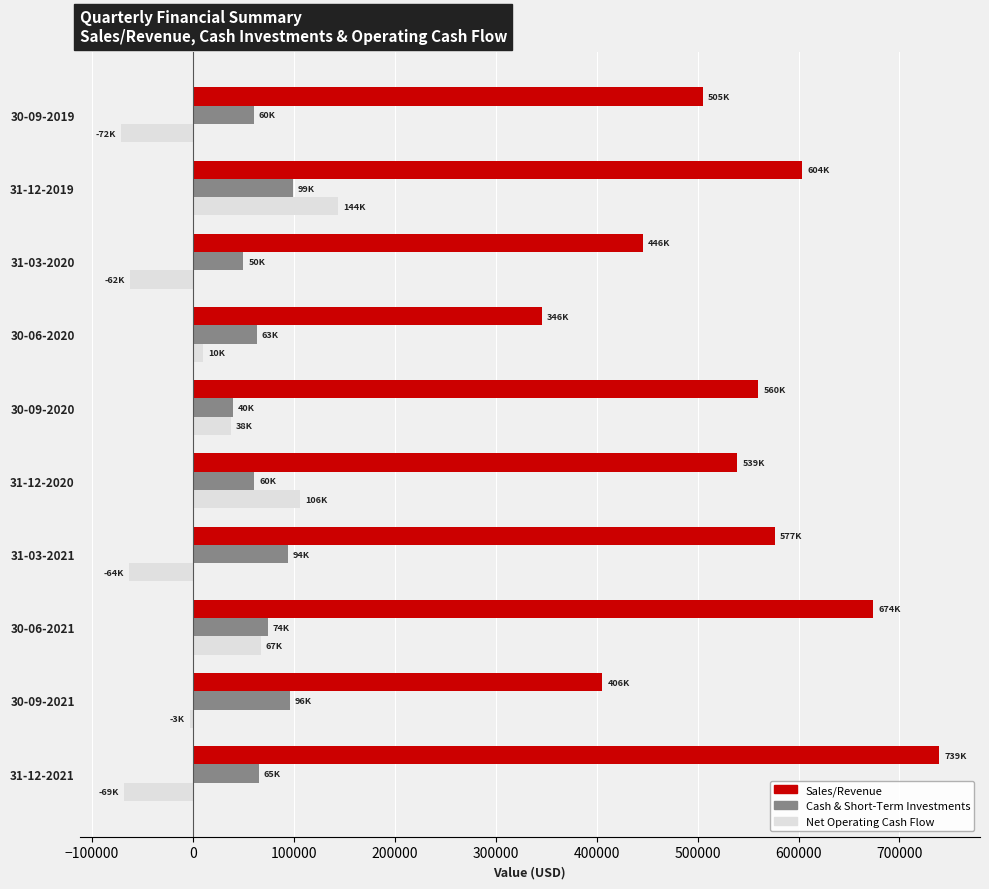

List the series in order of their peak value, highest first.

Sales/Revenue, Net Operating Cash Flow, Cash & Short-Term Investments